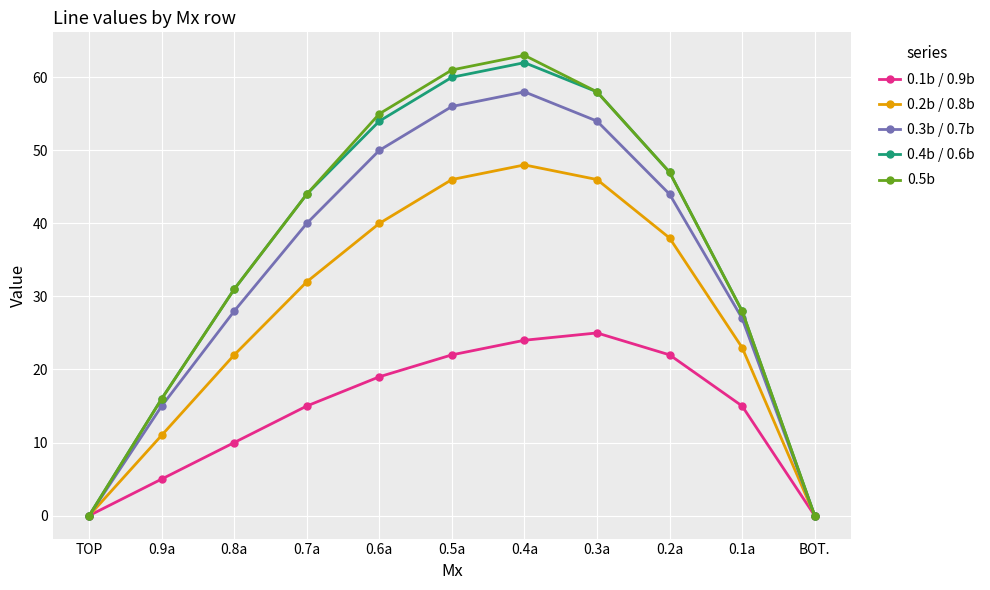

Reading right to left, transcribe all the data shown in this chart.

0.1b / 0.9b: 0	15	22	25	24	22	19	15	10	5	0
0.2b / 0.8b: 0	23	38	46	48	46	40	32	22	11	0
0.3b / 0.7b: 0	27	44	54	58	56	50	40	28	15	0
0.4b / 0.6b: 0	28	47	58	62	60	54	44	31	16	0
0.5b: 0	28	47	58	63	61	55	44	31	16	0